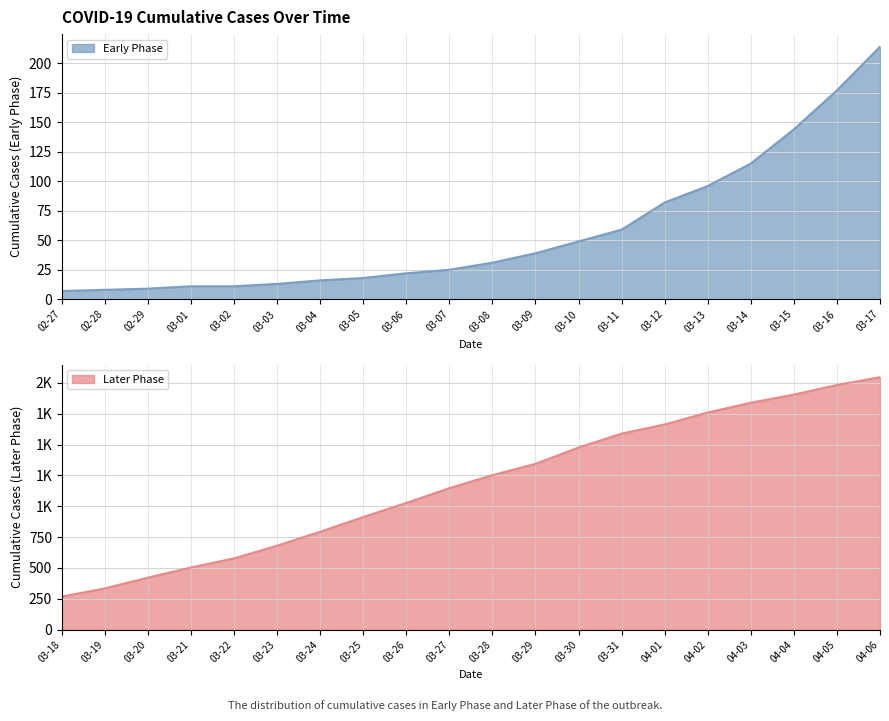

True or false: there are more than 0 points higher than both neighbors.

False